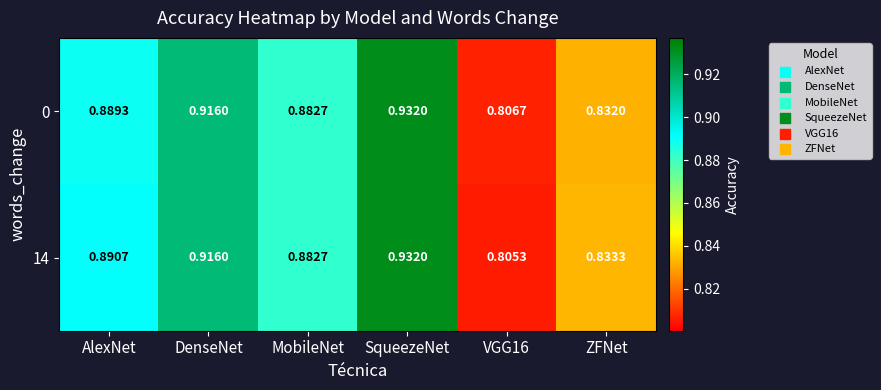

Which category has the highest value in the 14 series?

SqueezeNet